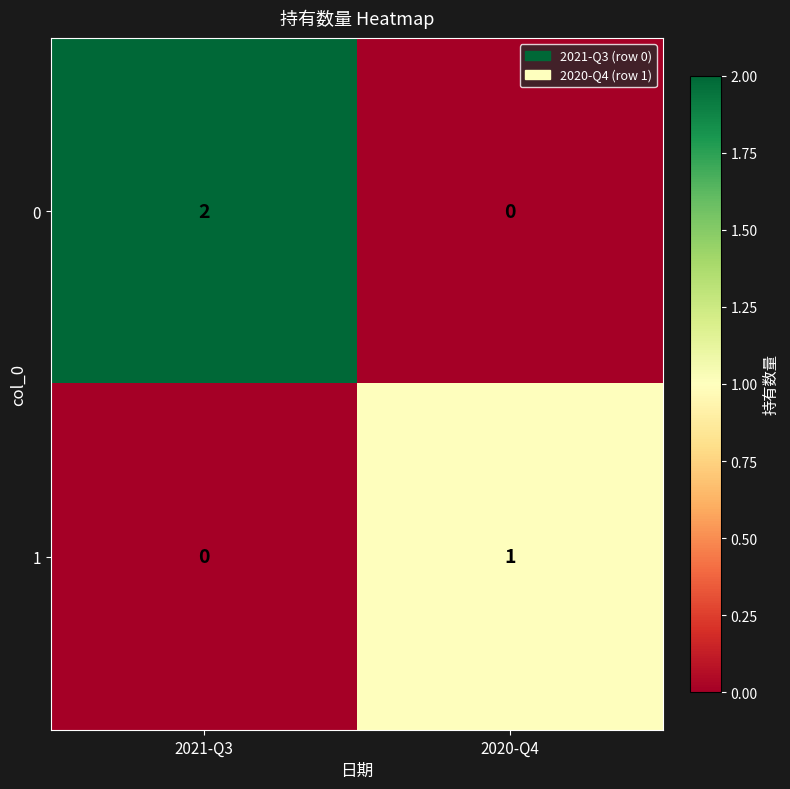

At which category is the sum across all series the highest?

2021-Q3